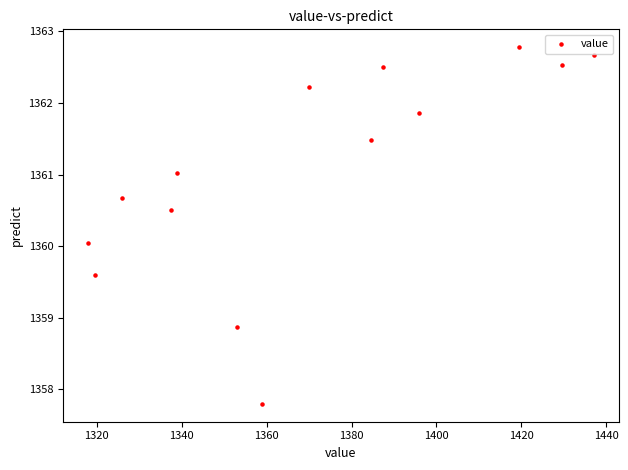

What is the range of X values (max minus min)?

119.0